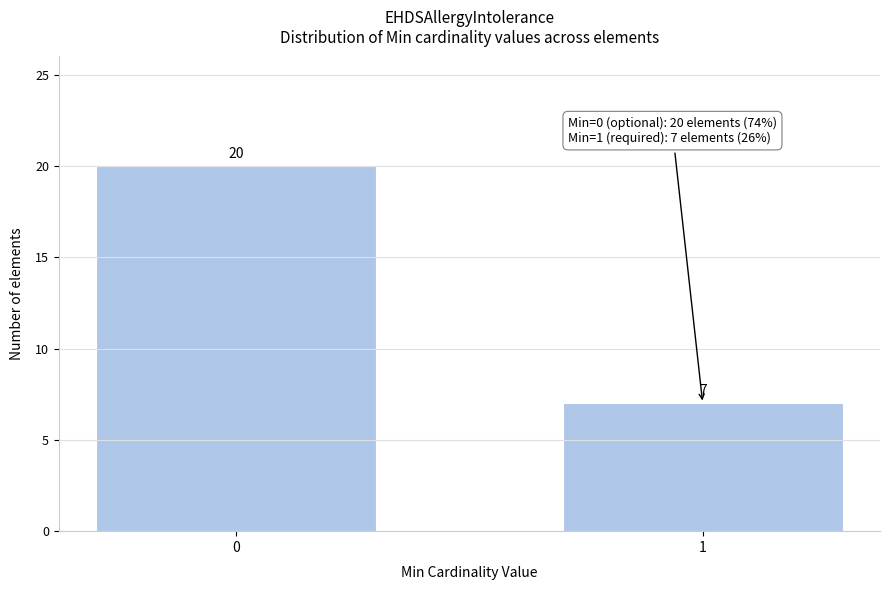

Reading left to right, what are all the values shown in this chart?

0=20	1=7